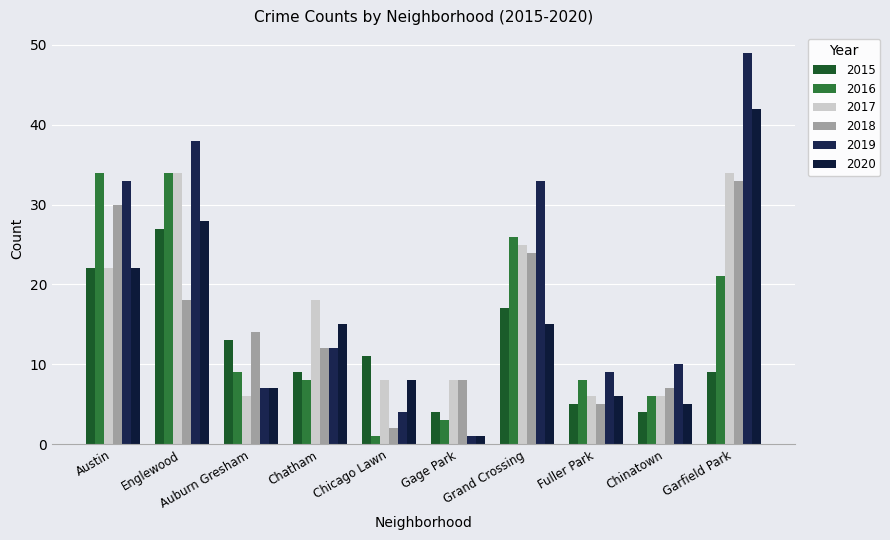

List the labels in order of 2020 value, largest first.

Garfield Park, Englewood, Austin, Chatham, Grand Crossing, Chicago Lawn, Auburn Gresham, Fuller Park, Chinatown, Gage Park